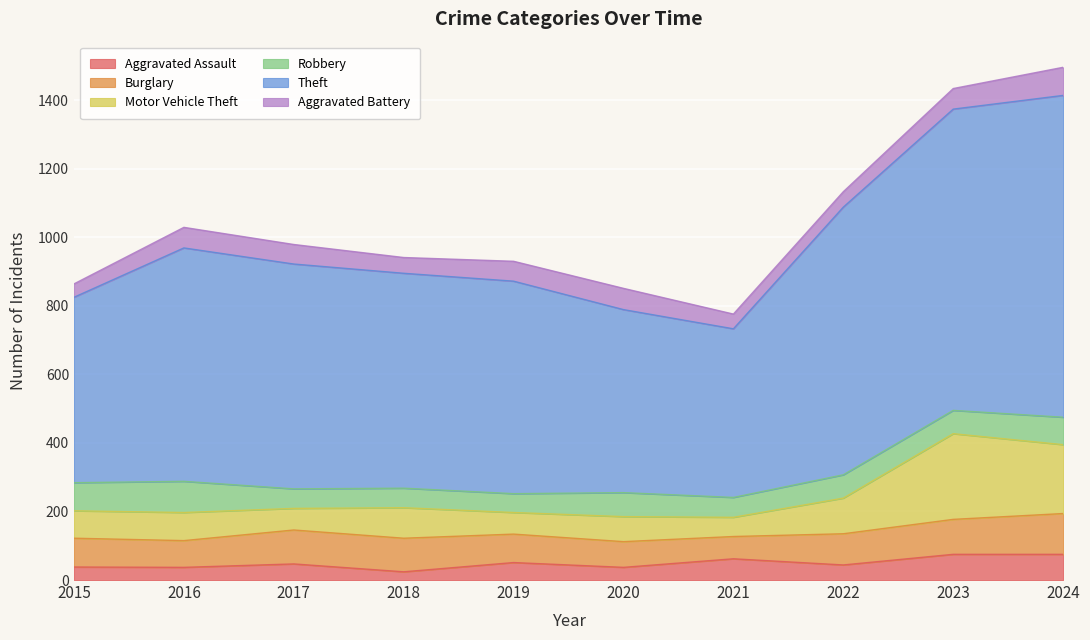

What is the total value across all series at 2023?

1434